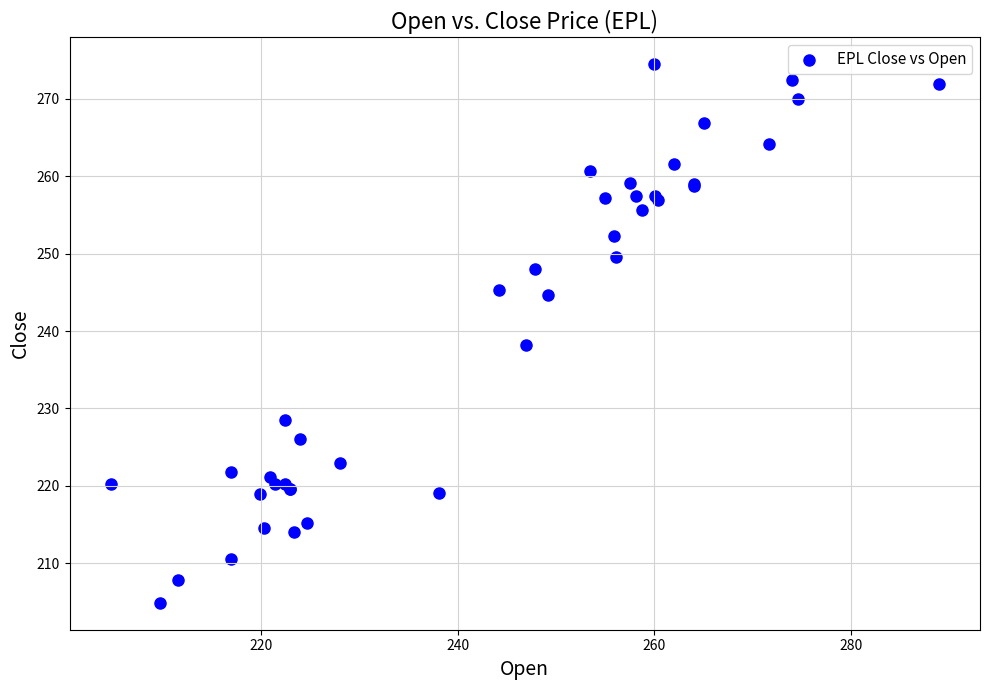

What Y value in the scatter plot is closest to 239?

238.2